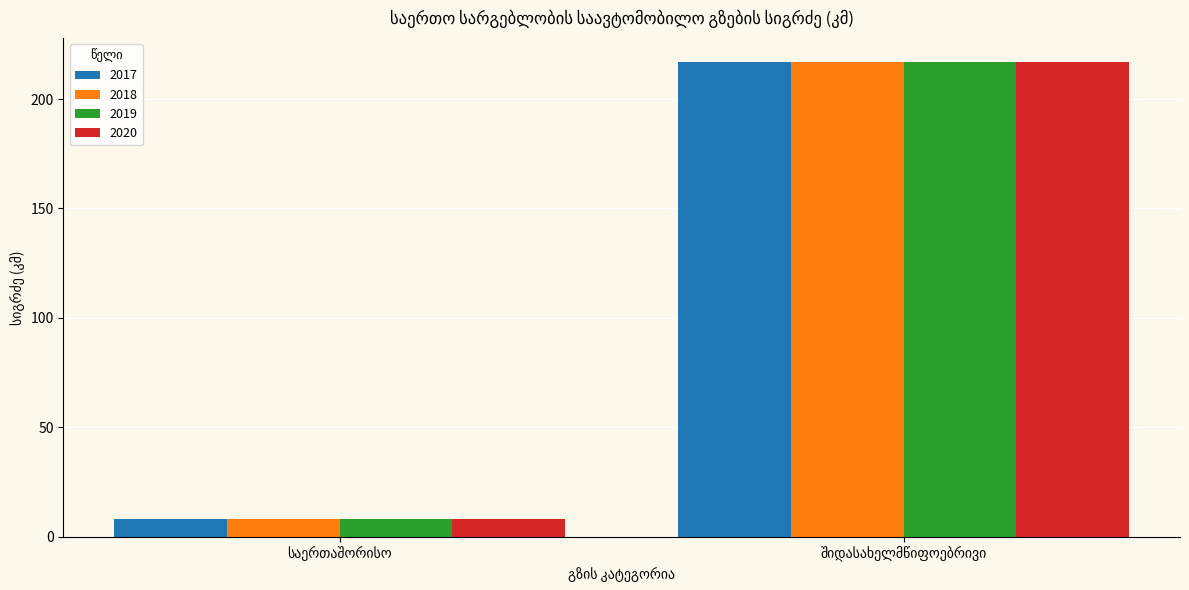

How many values in the 2018 series exceed 217?

1